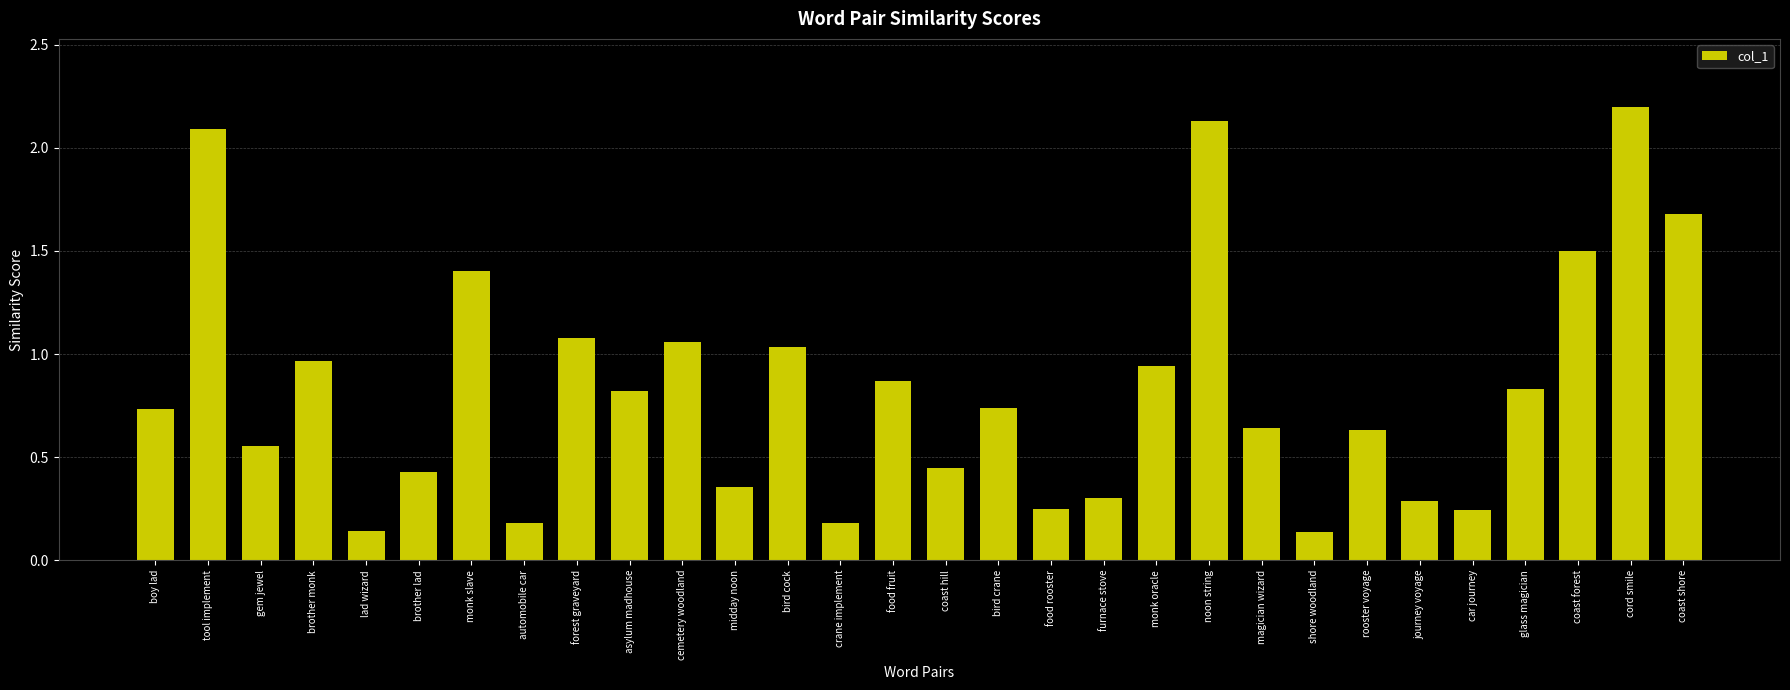

The chart shows a value of 0.1 at crane implement. True or false?

False